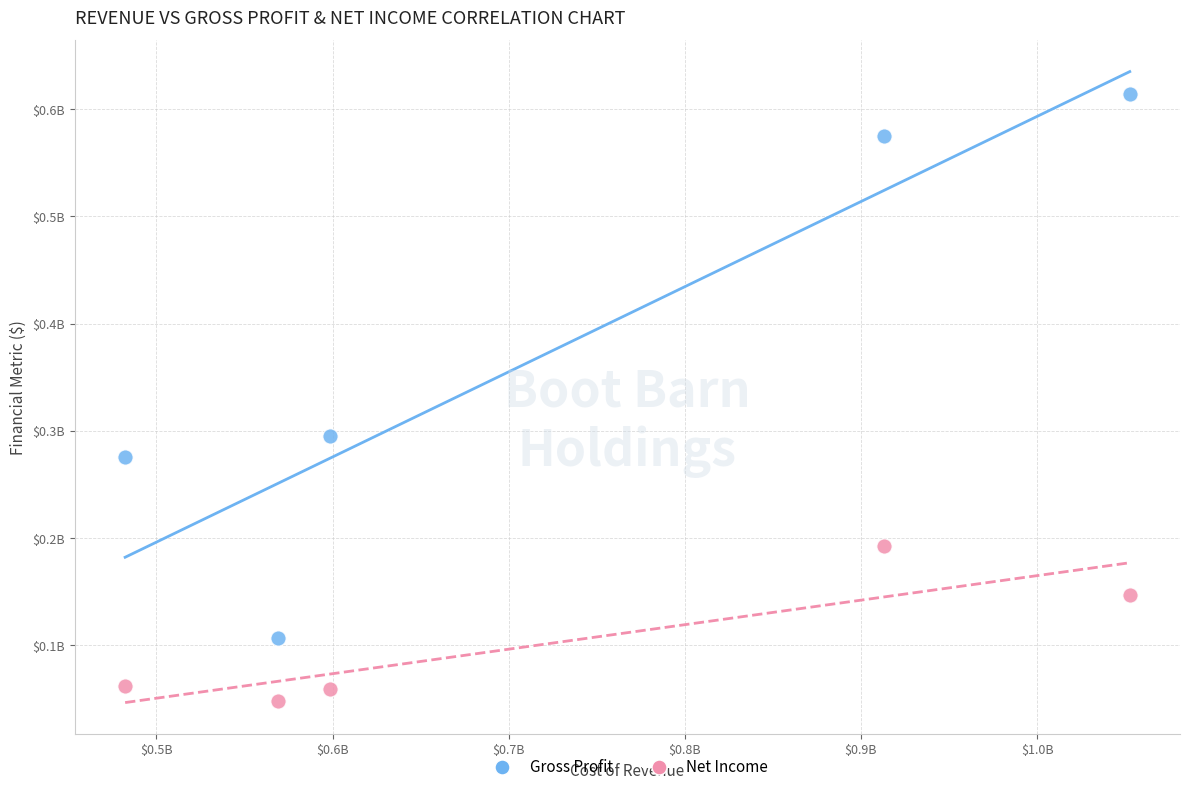

Which series has the largest Y range (max minus min)?

Gross Profit